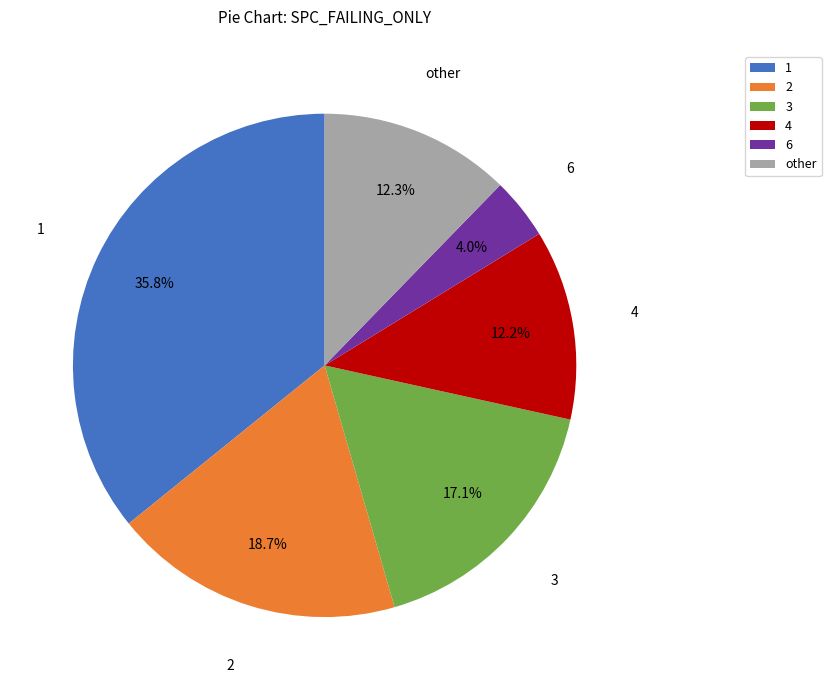

Is the sum of 1 and 2 greater than half?

Yes